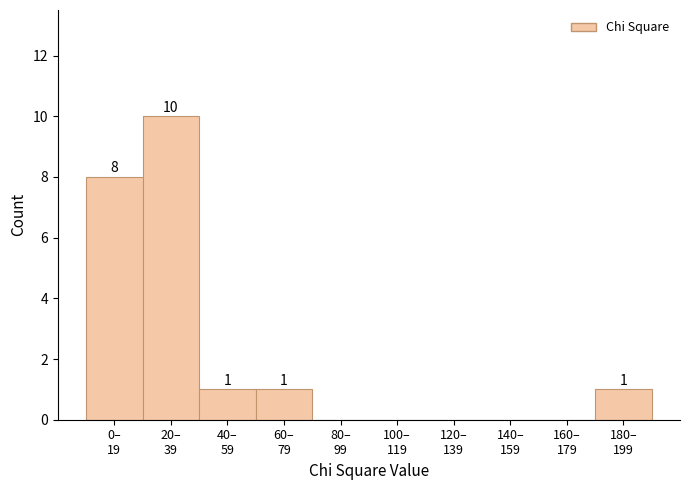

How many values are between 0 and 1?

8